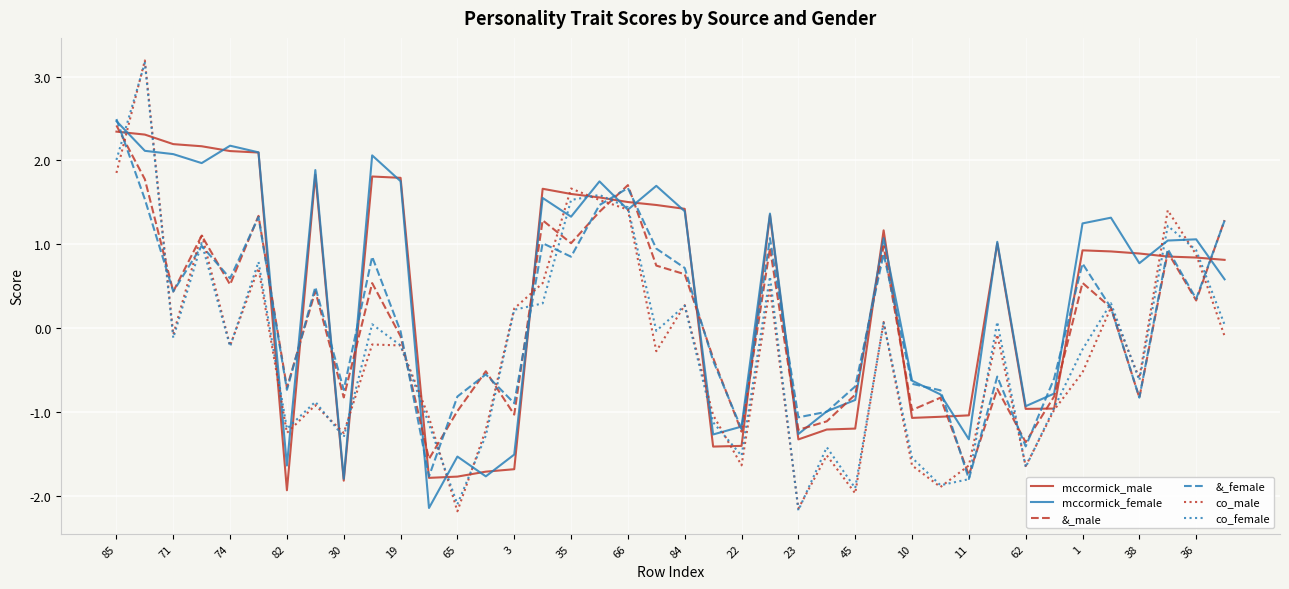

After their last crossing, which series has the higher values: mccormick_female or mccormick_male?

mccormick_male